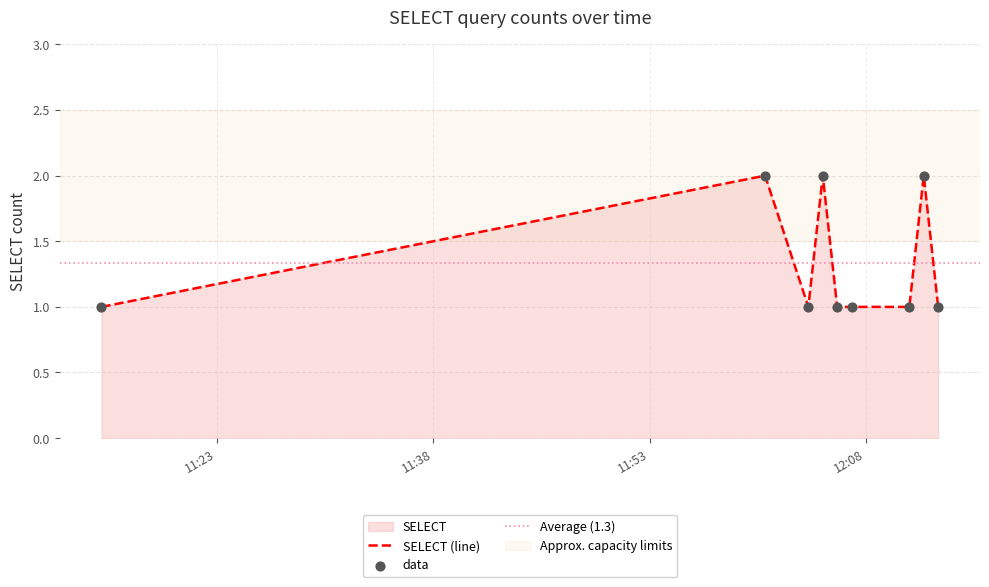

Between 2019-09-25 12:01:00 and 2019-09-25 12:12:00, which is larger?

2019-09-25 12:01:00